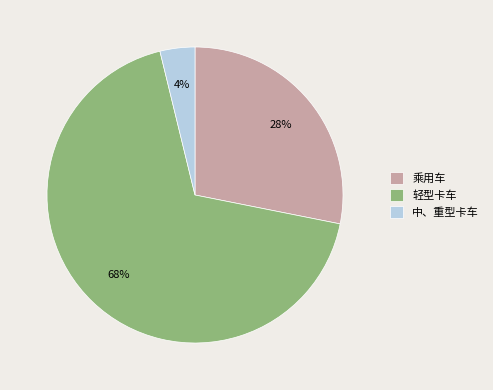

How many slices are in this pie chart?

3